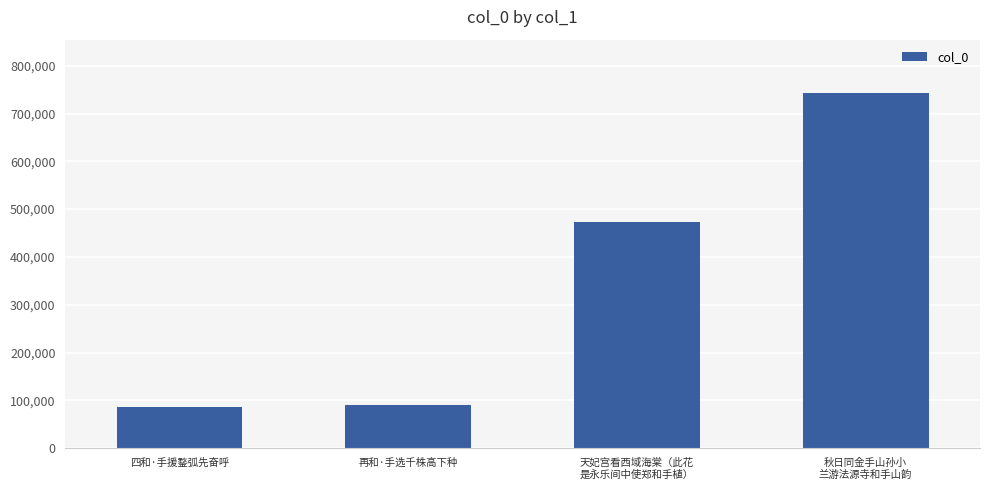

What is the change in value from 四和·手援鍪弧先奋呼 to 秋日同金手山孙小
兰游法源寺和手山韵?

+656969